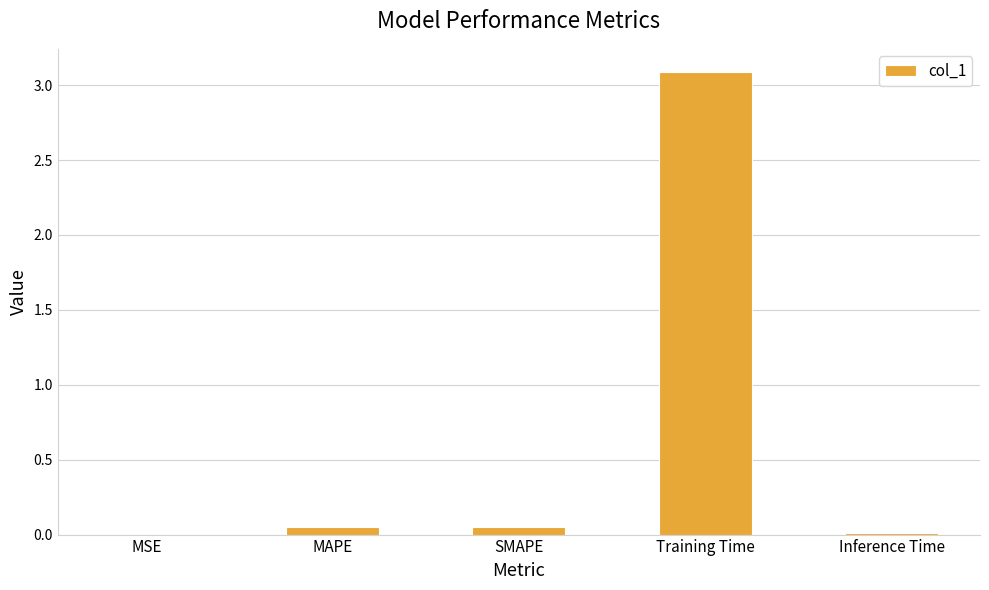

Which has a higher value, Training Time or Inference Time?

Training Time